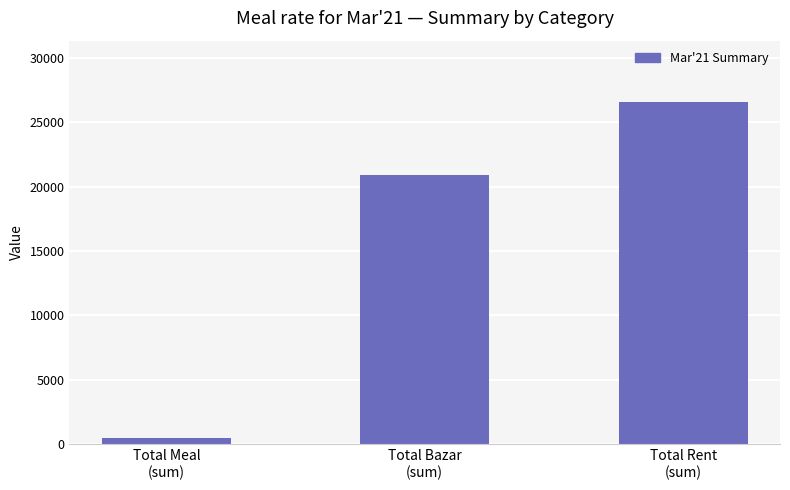

Count the number of data series in this chart.

1